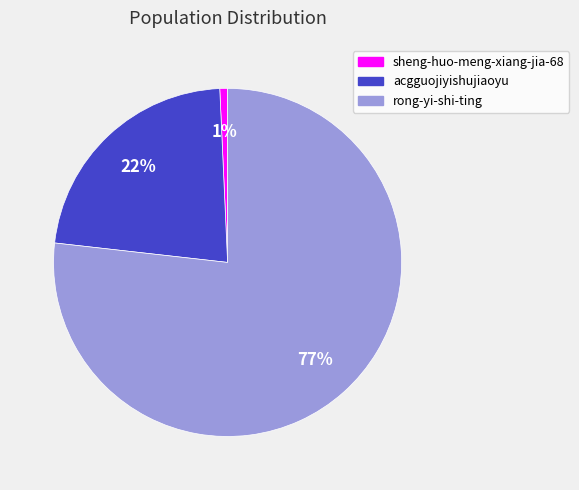

How many segments does this pie chart have?

3